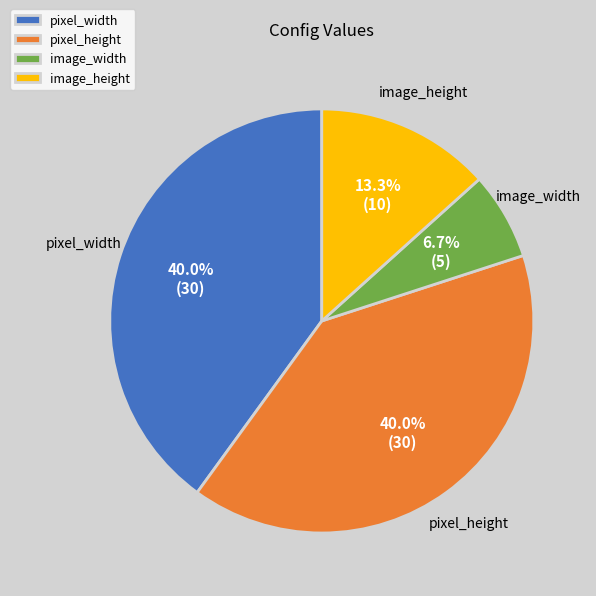

Which slice is the smallest?

image_width